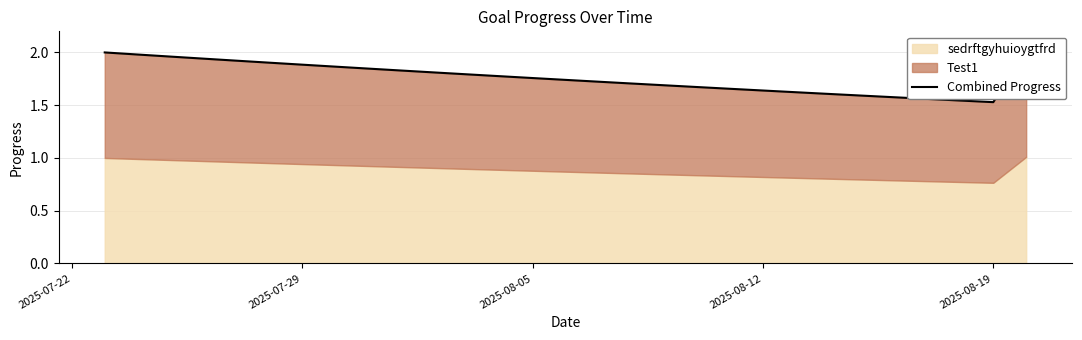

The value at 23 is 0.7. True or false?

False